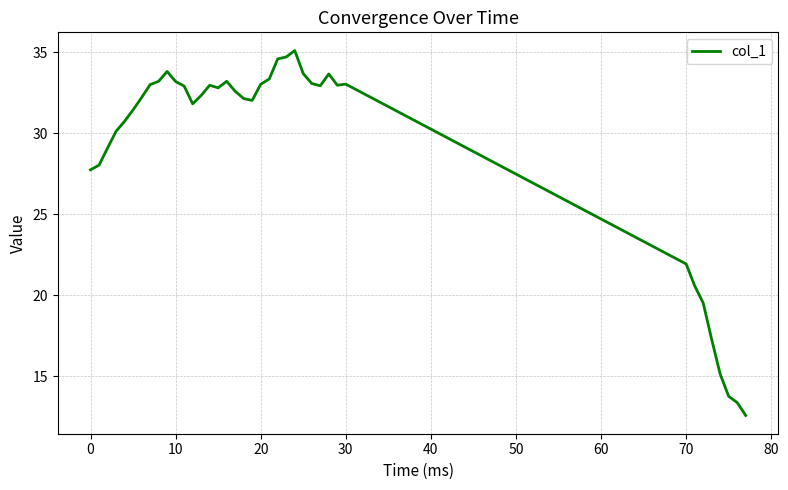

What is the minimum value shown in the chart?

12.6